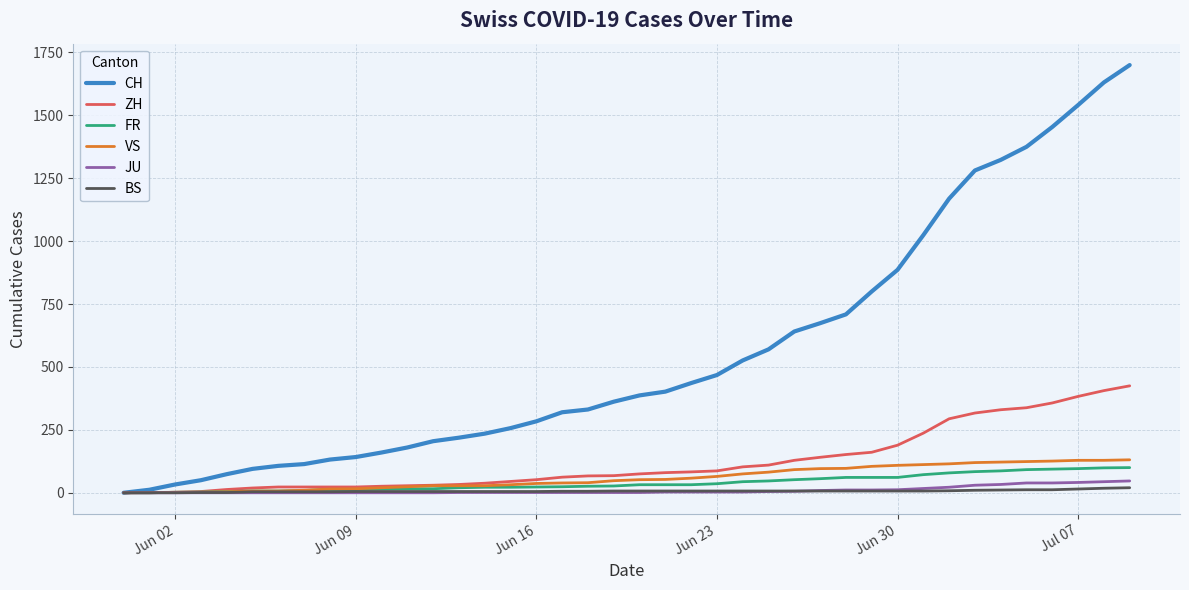

Which series has the largest range (max minus min)?

CH